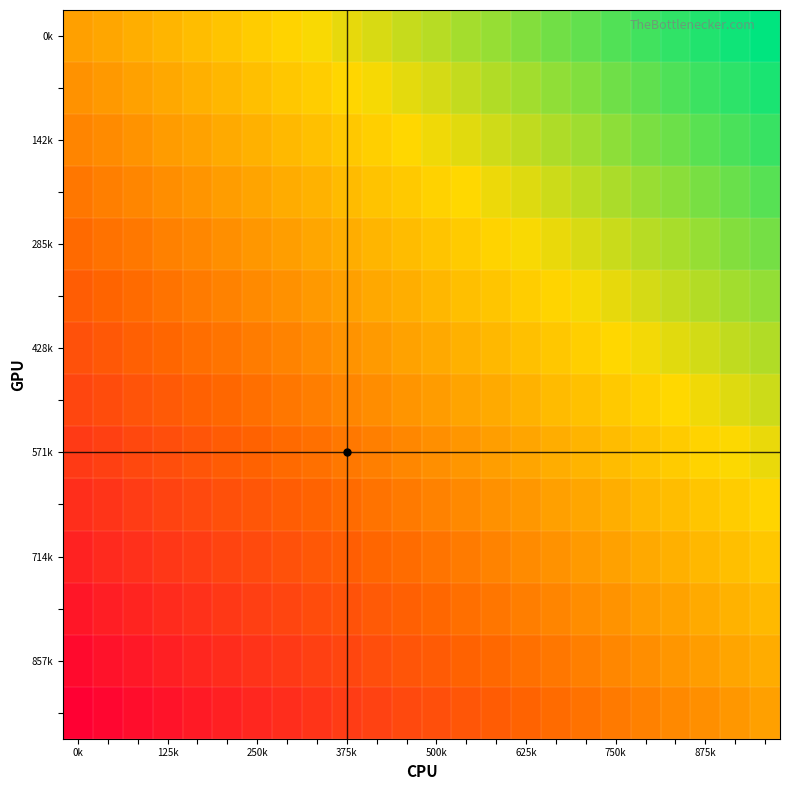

Which series has the largest range (max minus min)?

0k